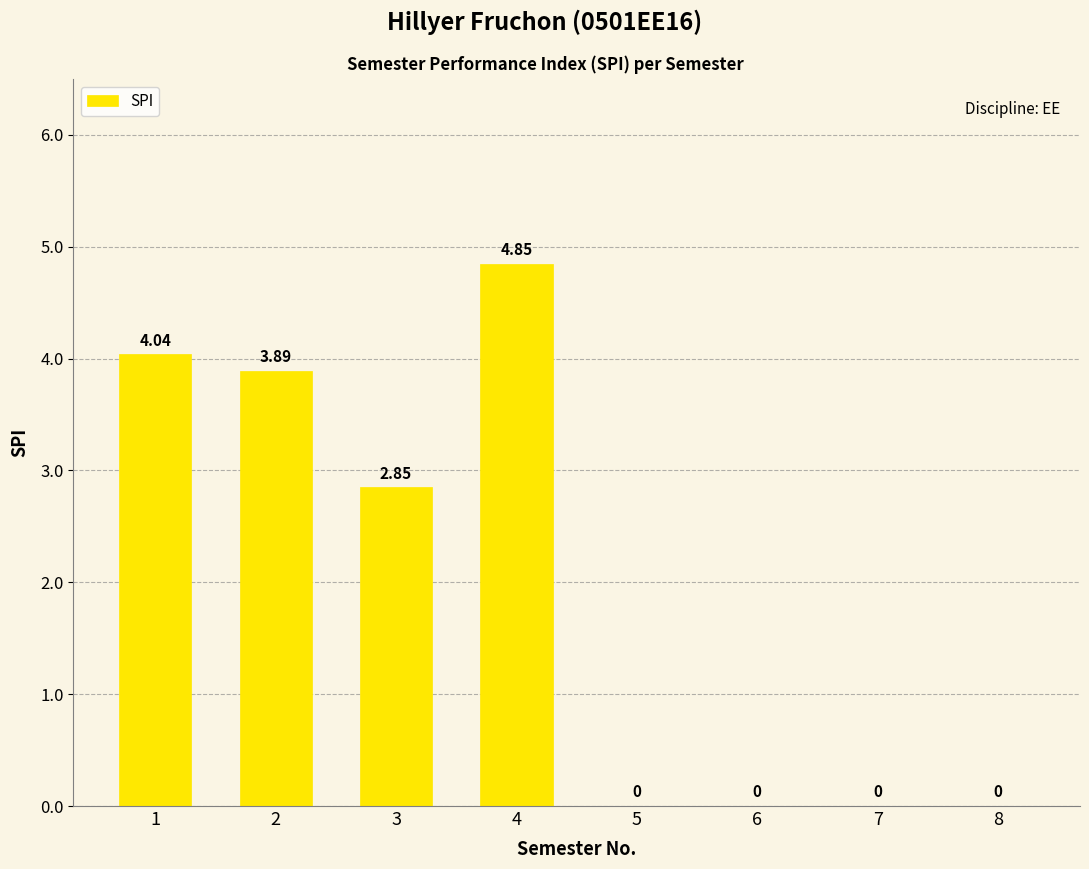

How many distinct data groups are displayed?

1